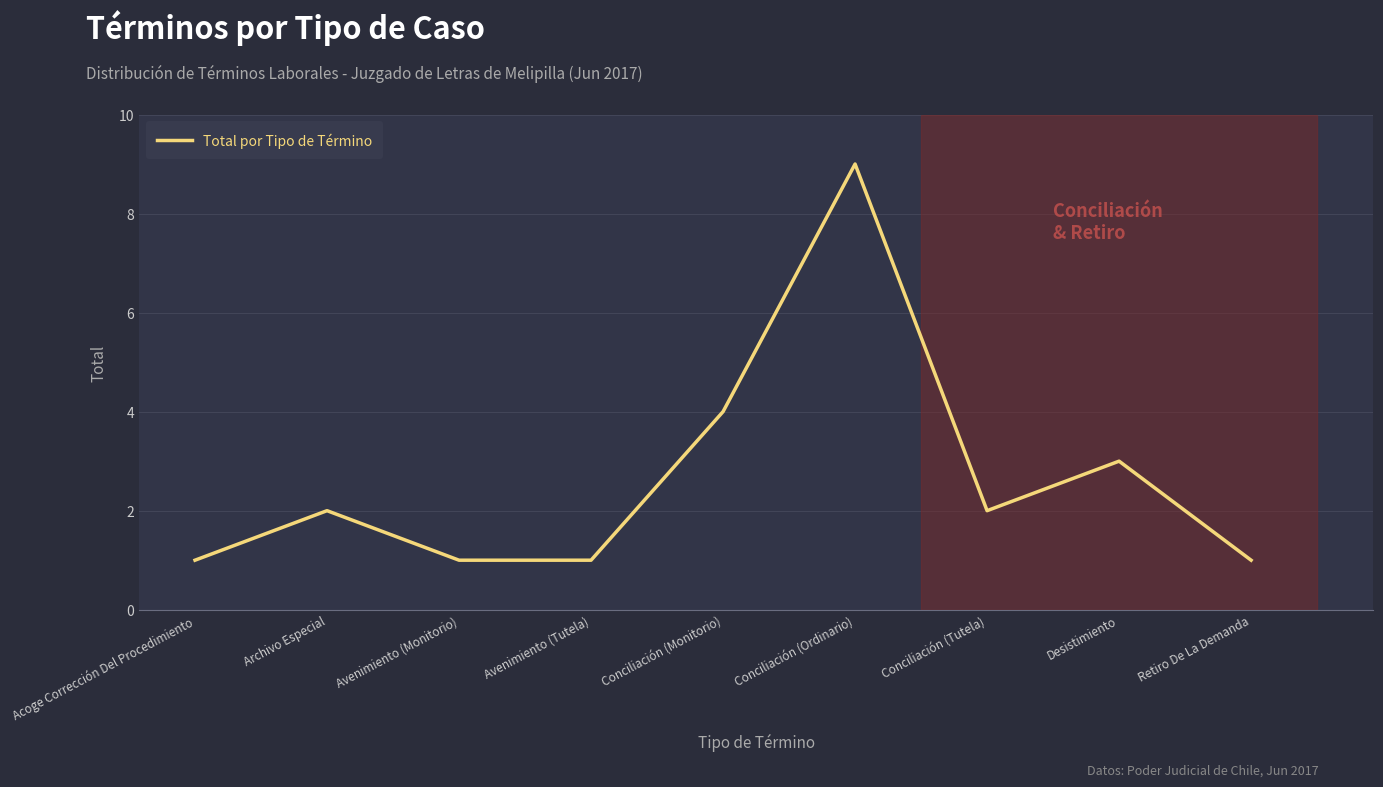

True or false: there are more than 0 points higher than both neighbors.

True